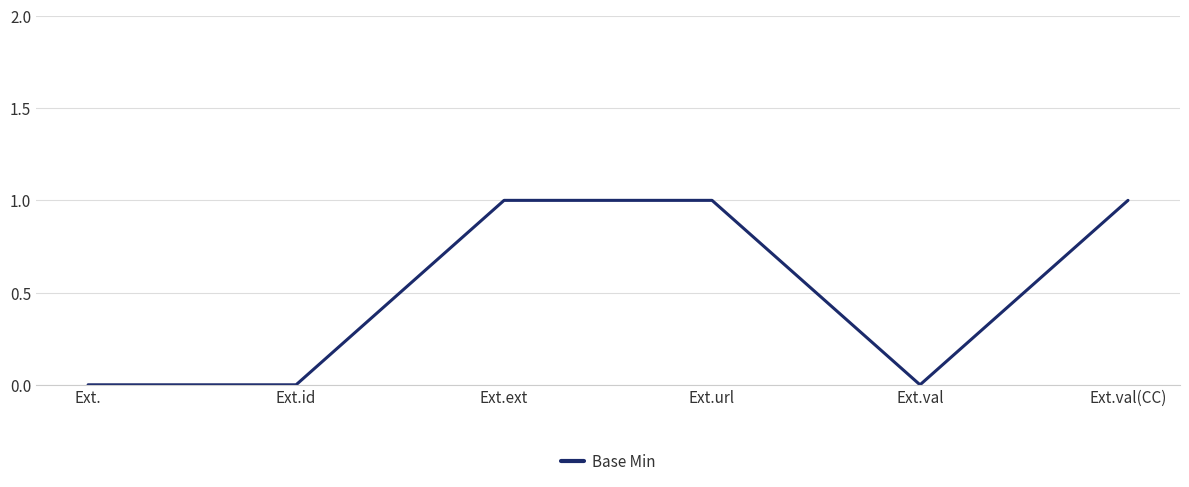

What is the change in value from Ext.url to Ext.val?

-1